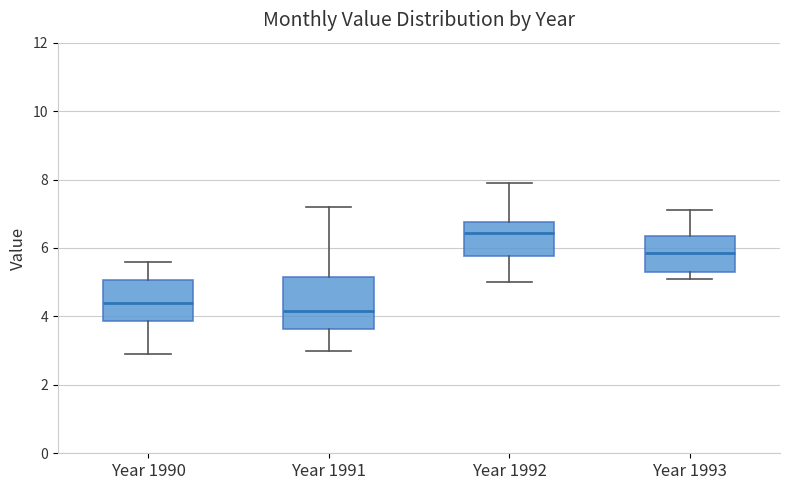

Comparing the boxes themselves (not the whiskers), which one is the tallest?

Year 1991